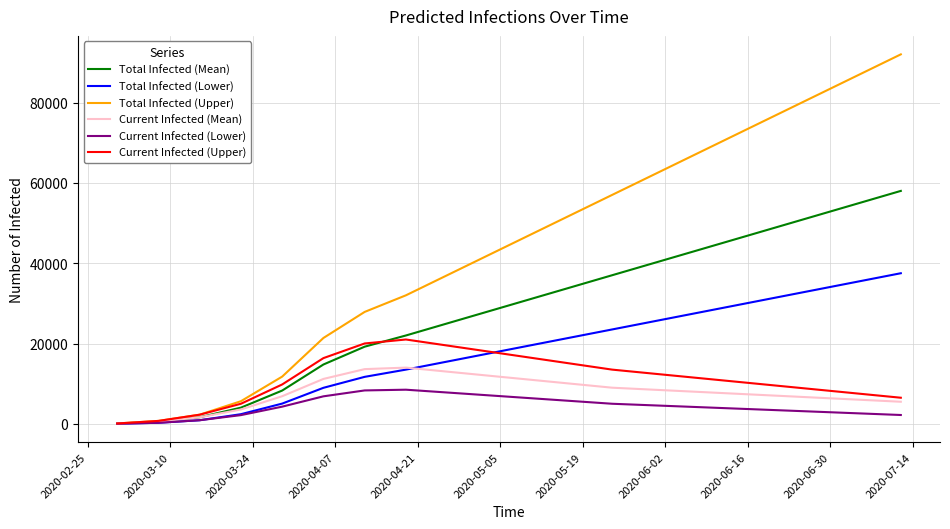

How many distinct data groups are displayed?

6